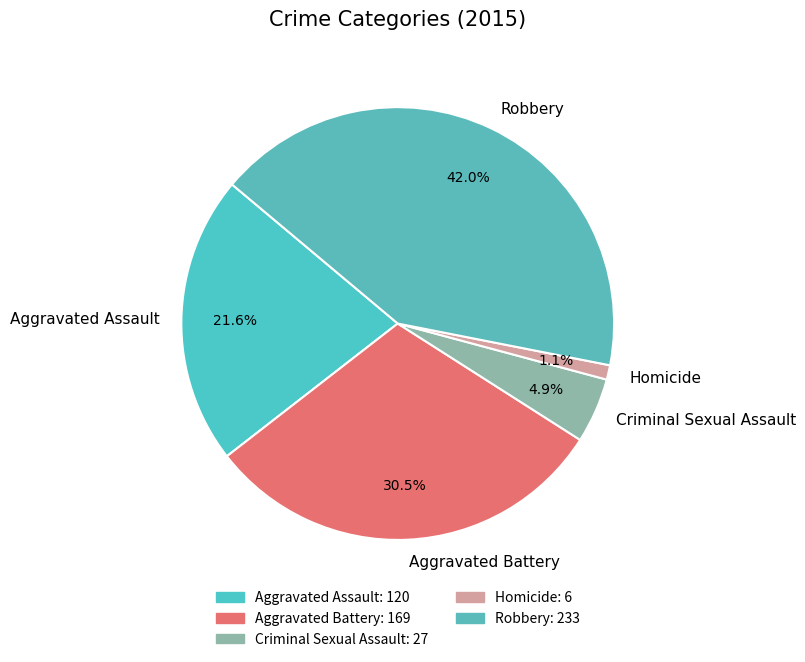

Is there any slice that represents more than half of the pie?

No